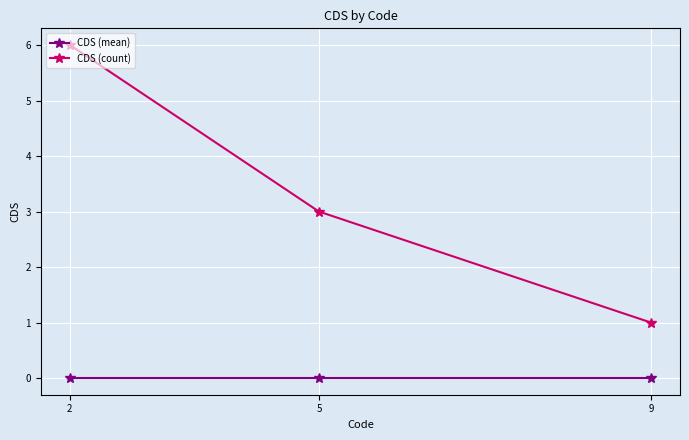

Which series has the widest spread of values?

CDS (count)